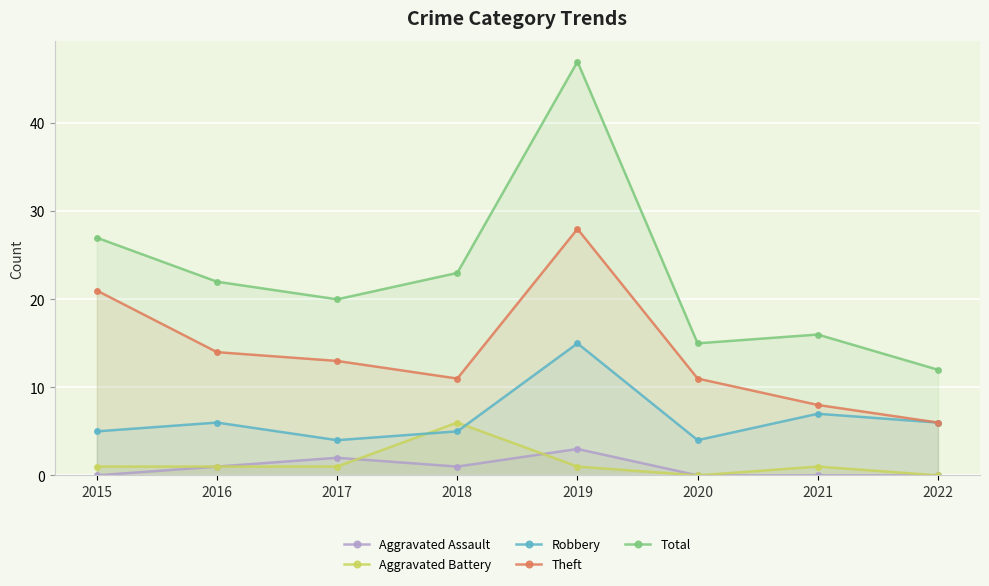

At which category is the sum across all series the highest?

2019